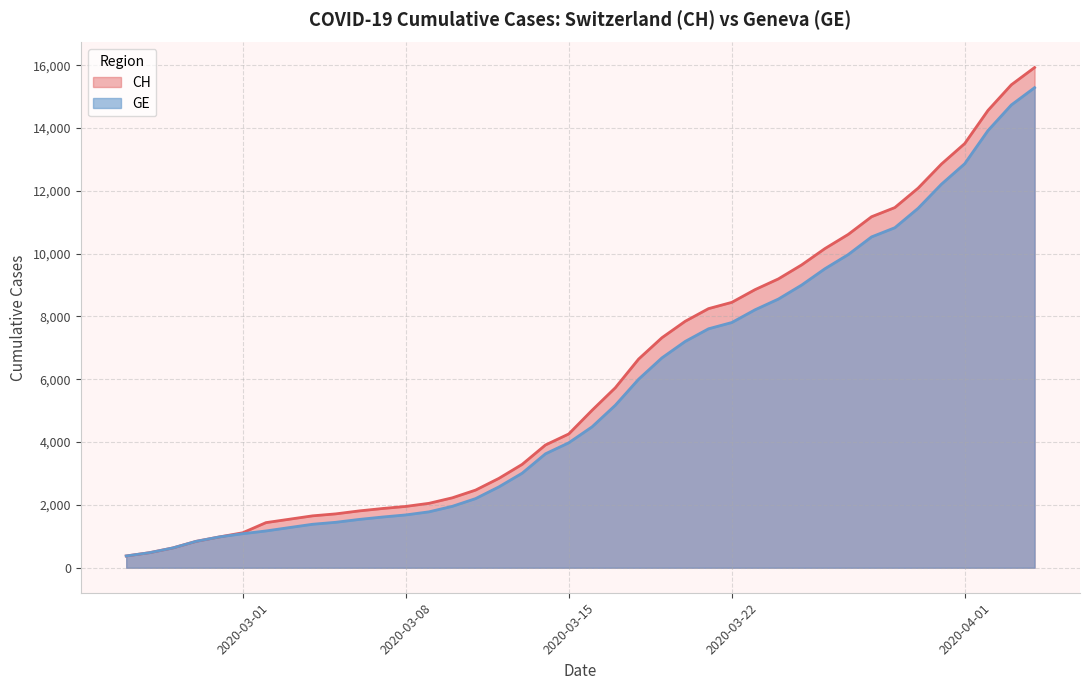

What is the lowest value of the GE series?

375